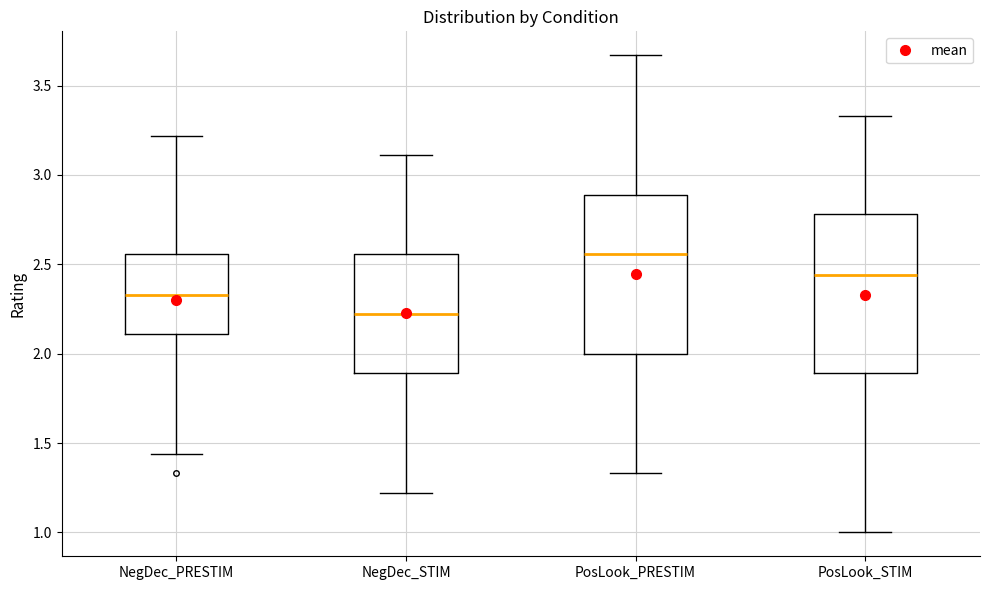

Where is the upper edge of the box for NegDec_PRESTIM on the y-axis? The values are not printed on the chart, so give them approximately, as read against the axis.

2.55